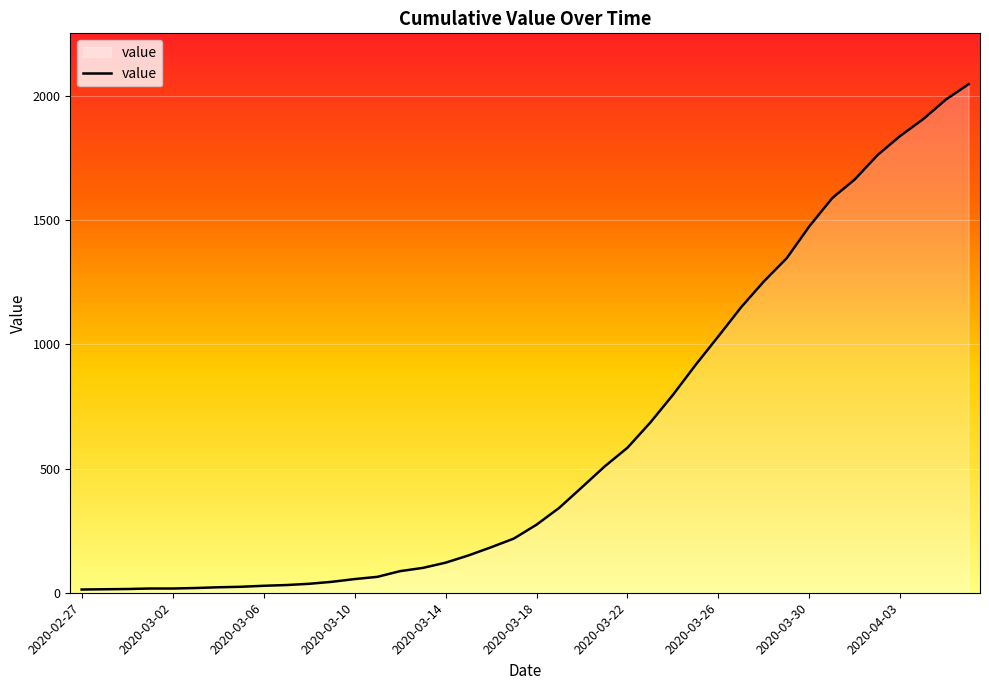

What is the difference between the maximum and minimum values?

2035